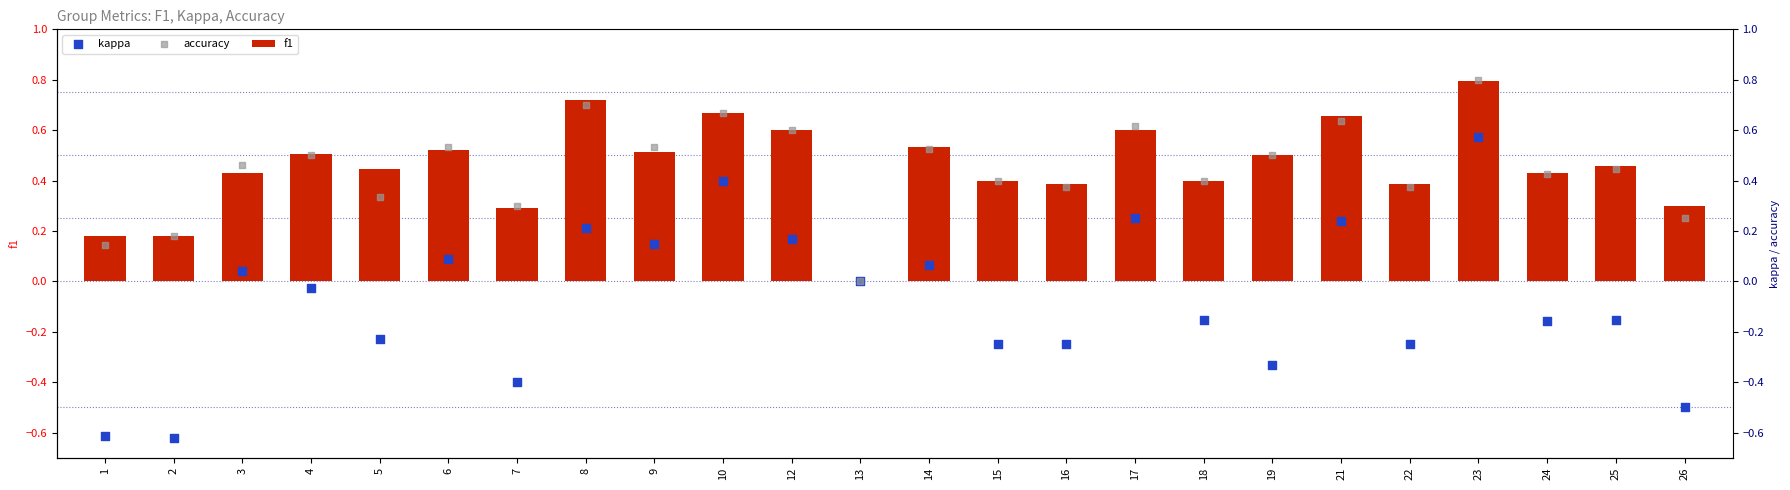

What is the total value across all series at 15?

0.6